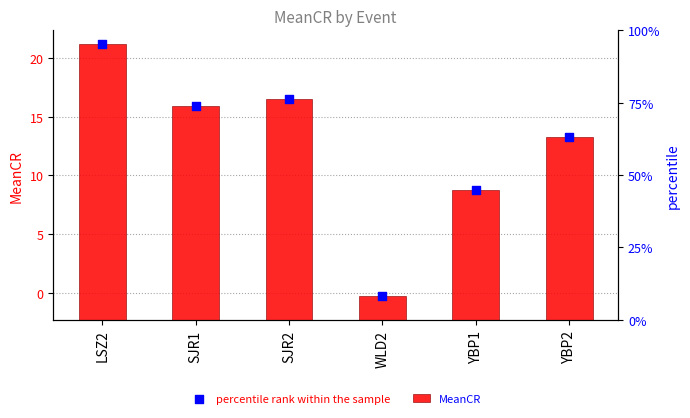

Which series has the largest total across all categories?

MeanCR